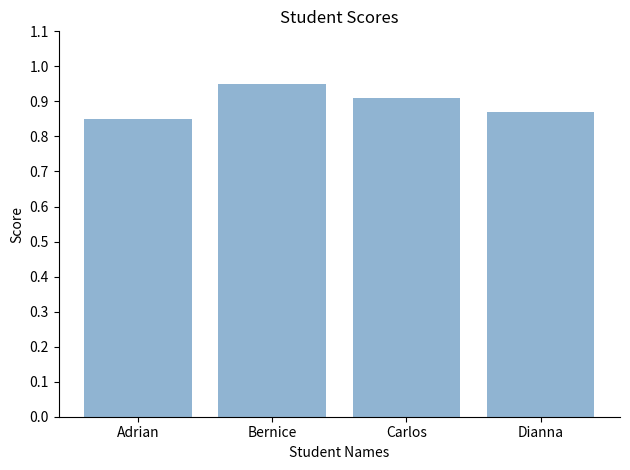

At which category does the chart reach its peak across all series?

Bernice